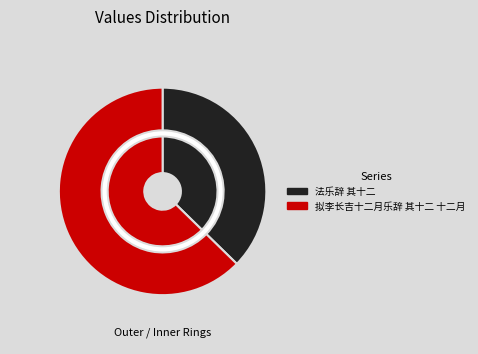

Is it true that 法乐辞 其十二 is 31% of the pie?

False